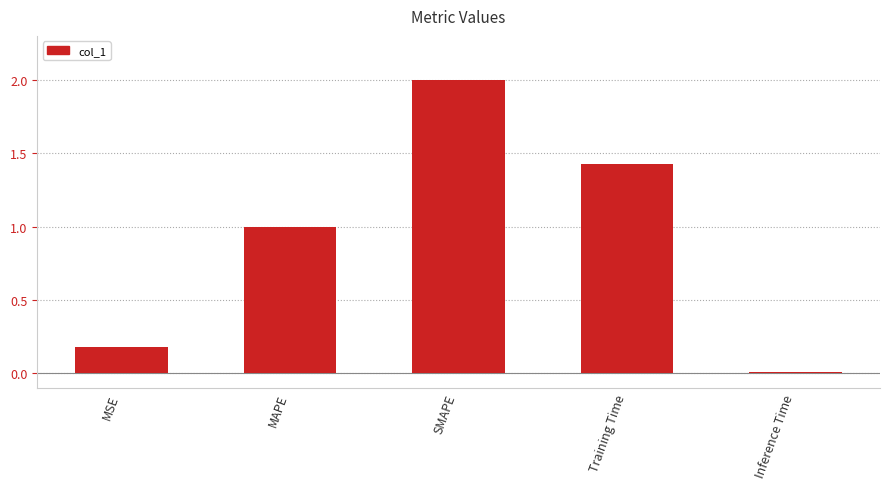

What is the approximate value at MSE?

0.2